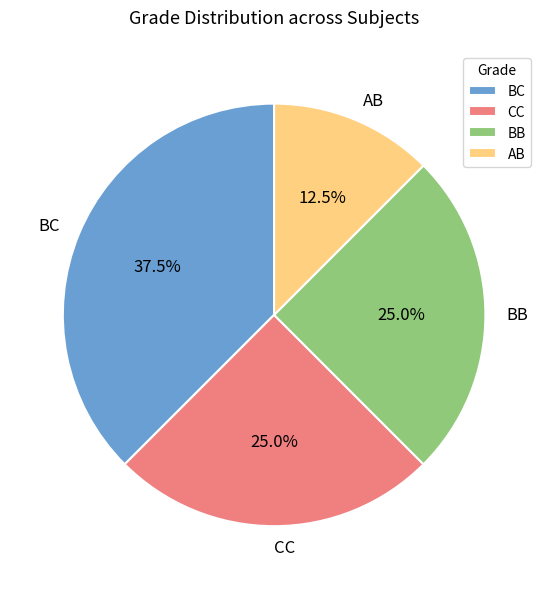

Between BC and AB, which is larger?

BC